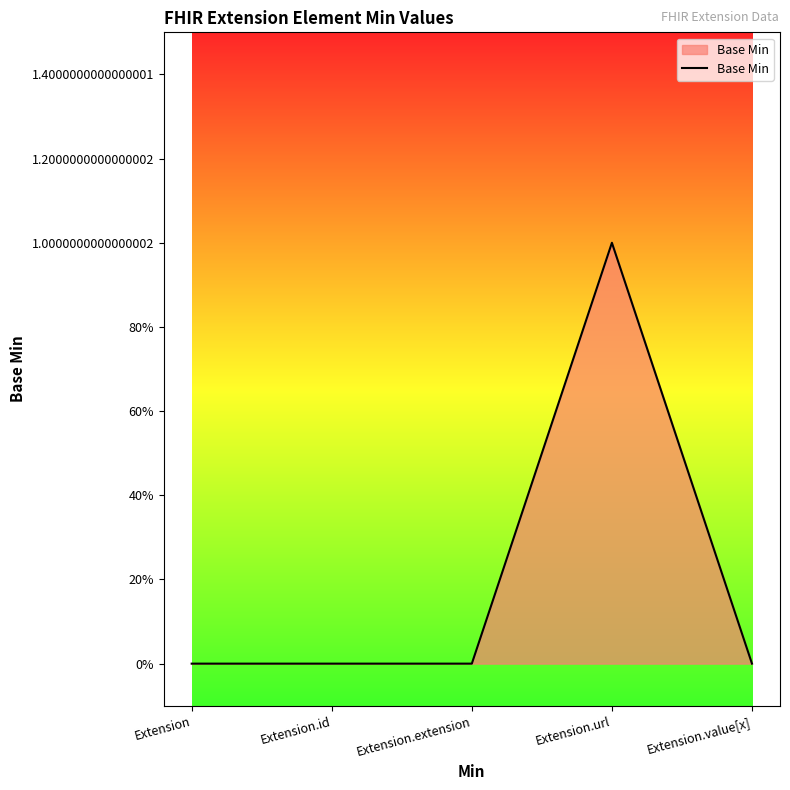

What is the difference between the maximum and second lowest values?

1